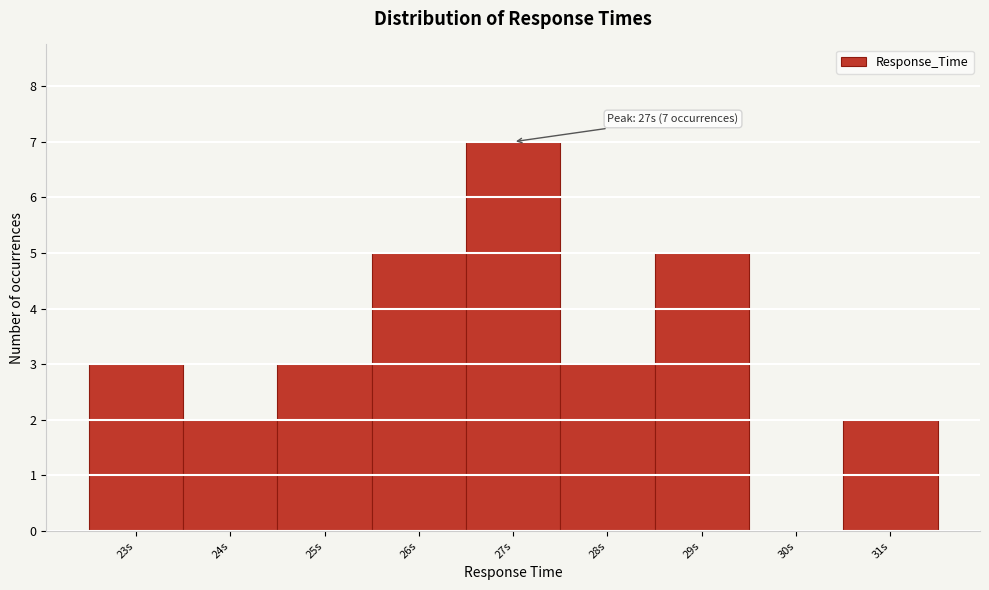

Which range on the x-axis has the tallest bar?

26.5 to 27.5